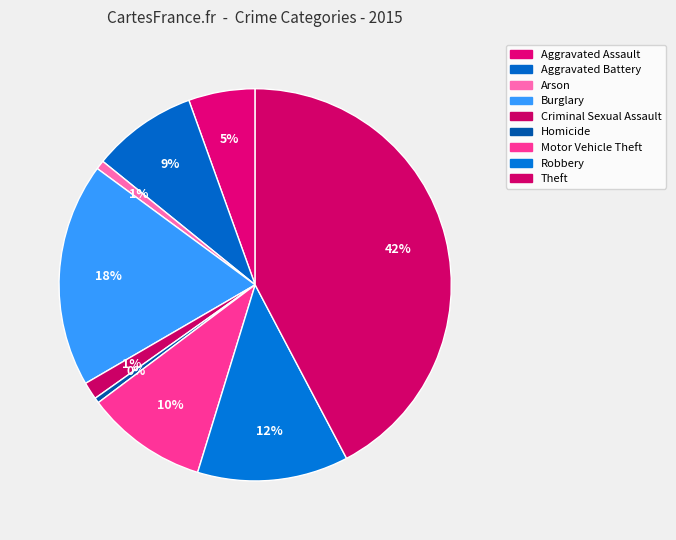

Which slice is the largest?

Theft